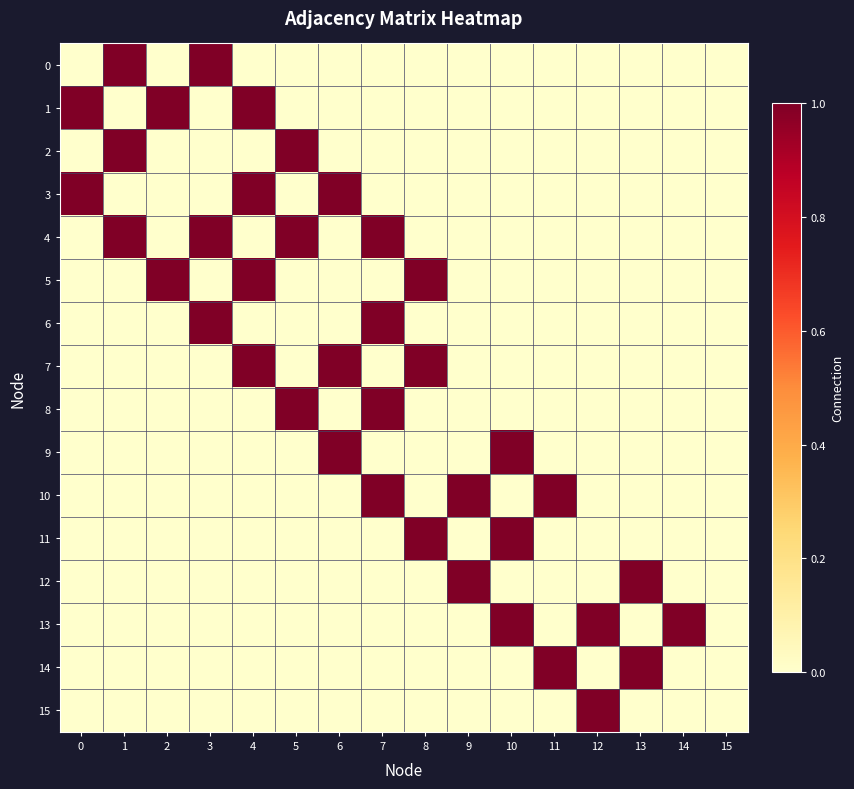

Rank the series by their maximum value, from lowest to highest.

0, 1, 2, 3, 4, 5, 6, 7, 8, 9, 10, 11, 12, 13, 14, 15